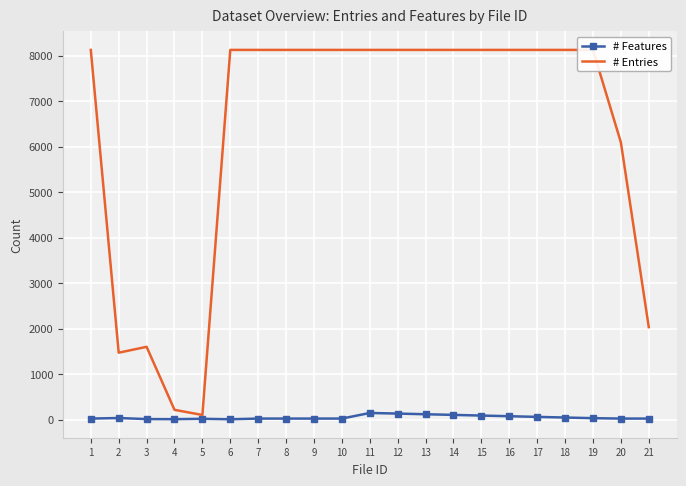

At how many categories does at least one series exceed 6349?

15